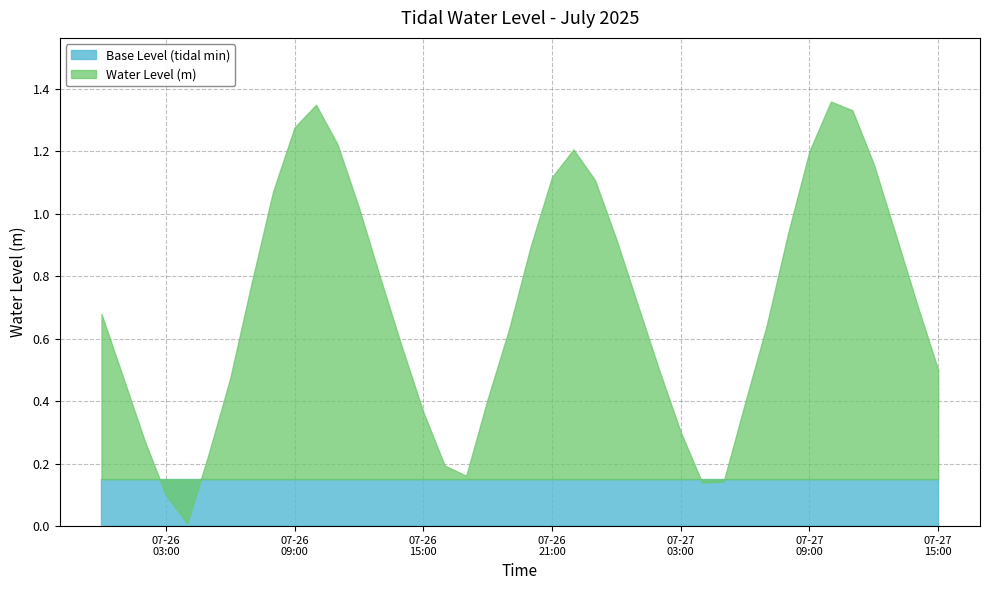

The value at 2025-07-26 22:00:00 is 0.5. True or false?

False